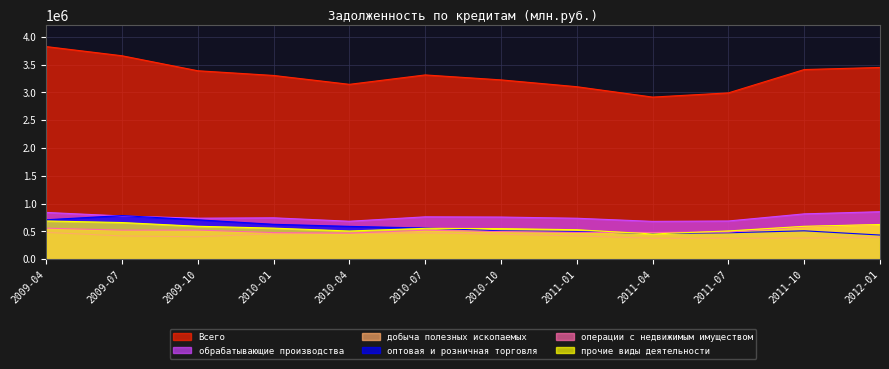

What is the difference between the highest and lowest values at 2010-01?

2846402